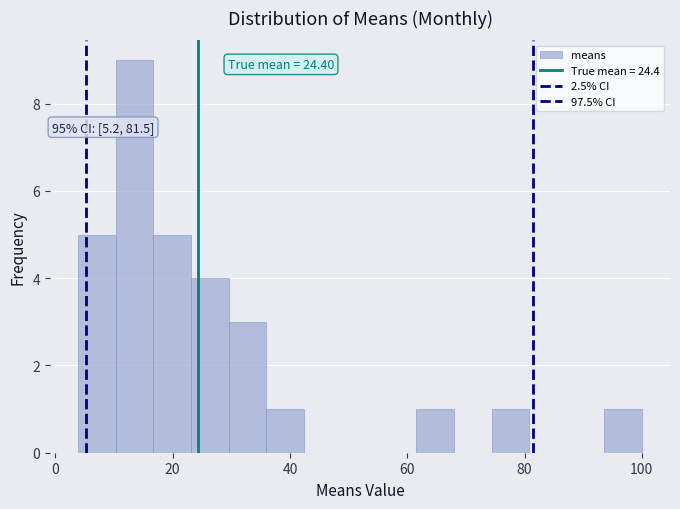

Around what value on the x-axis is the tallest bar? Give the approximate position of its centre, as read against the axis.

14